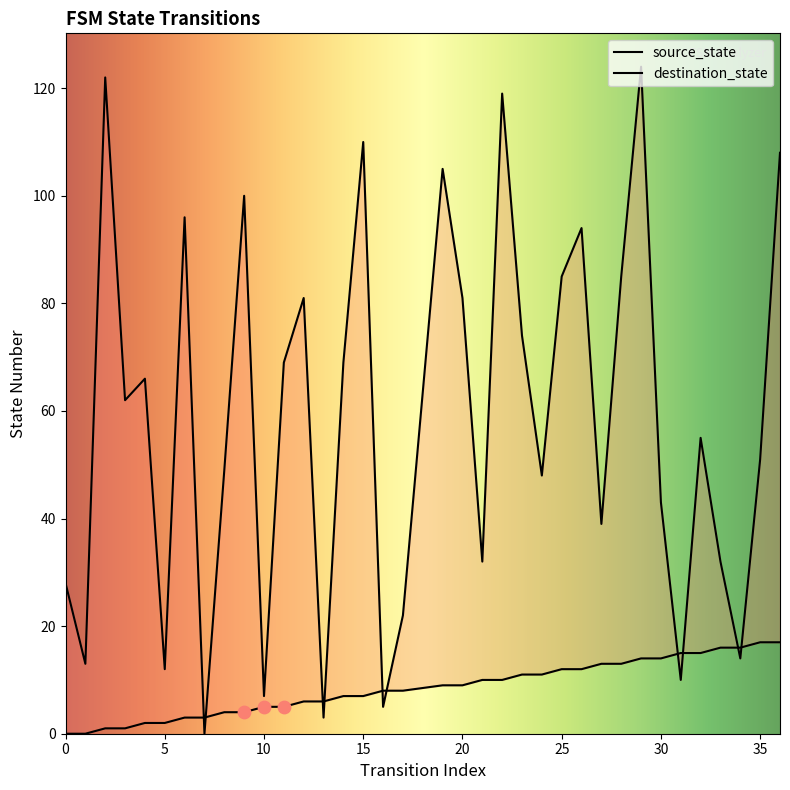

At which category is the sum across all series the highest?

29